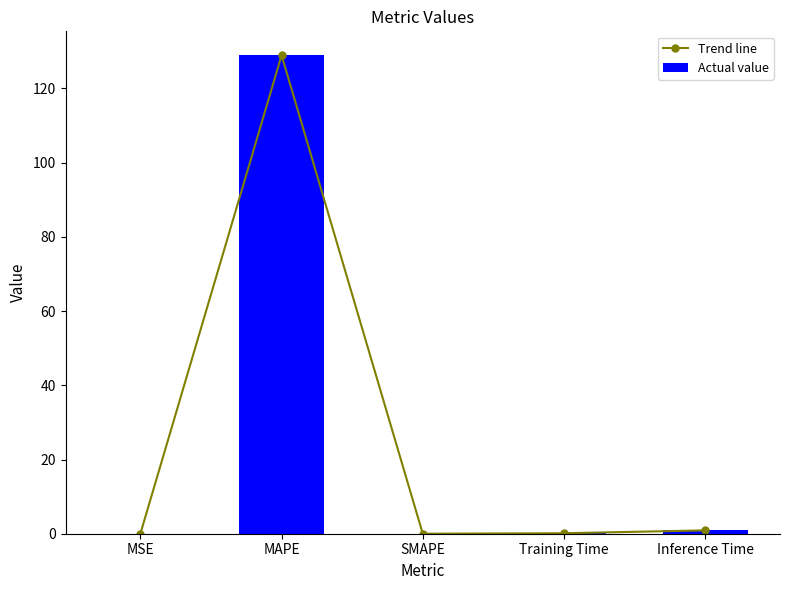

What is the sum of all Trend line values?

130.0